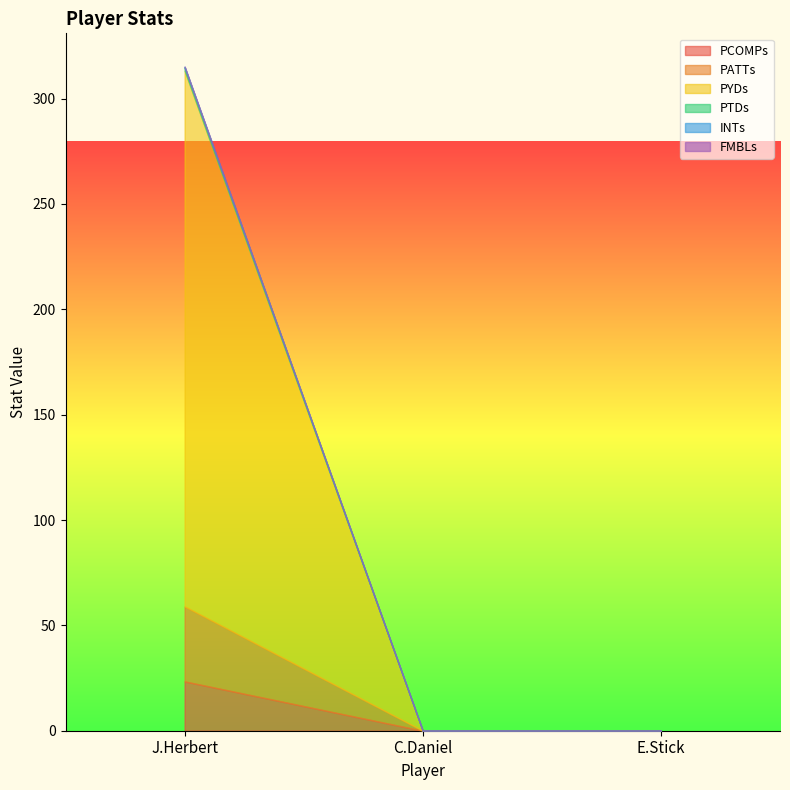

What position from the right is J.Herbert?

3